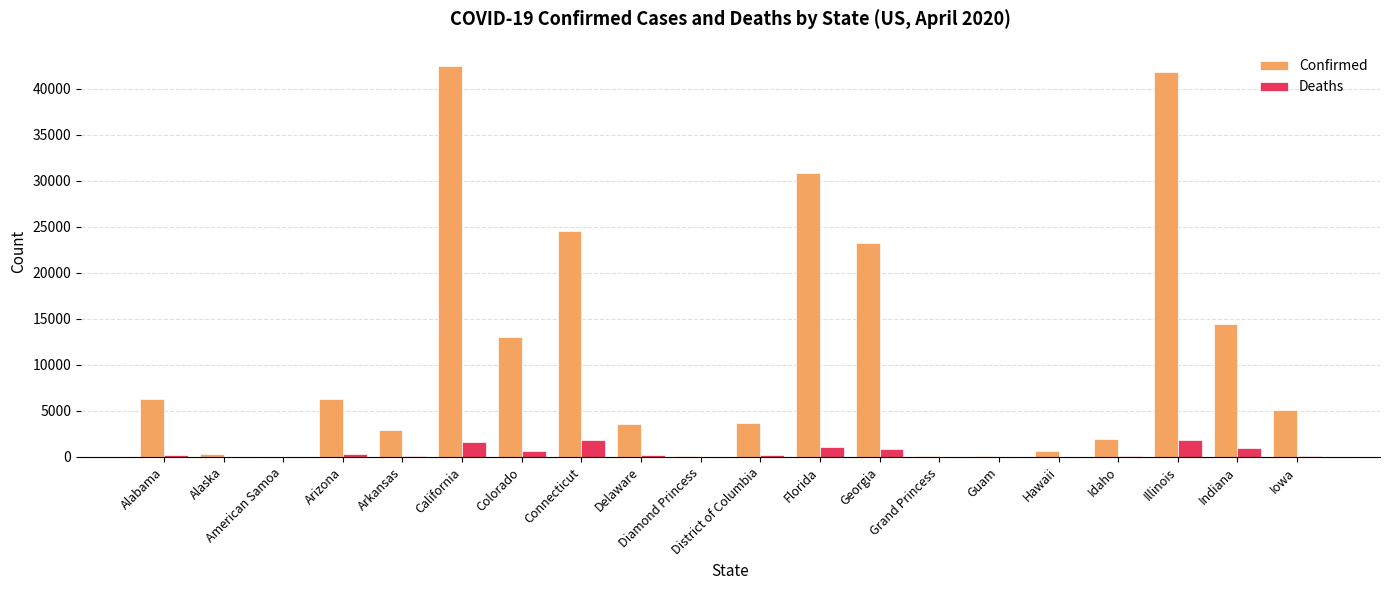

What is the sum of the Confirmed values at Indiana and American Samoa?

14399